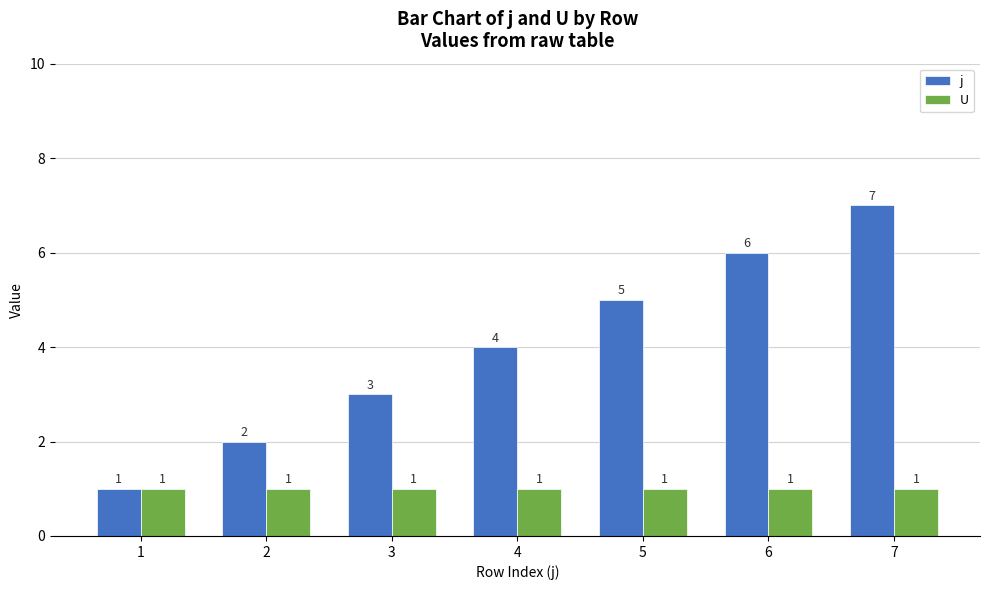

At which label does j reach its minimum?

1